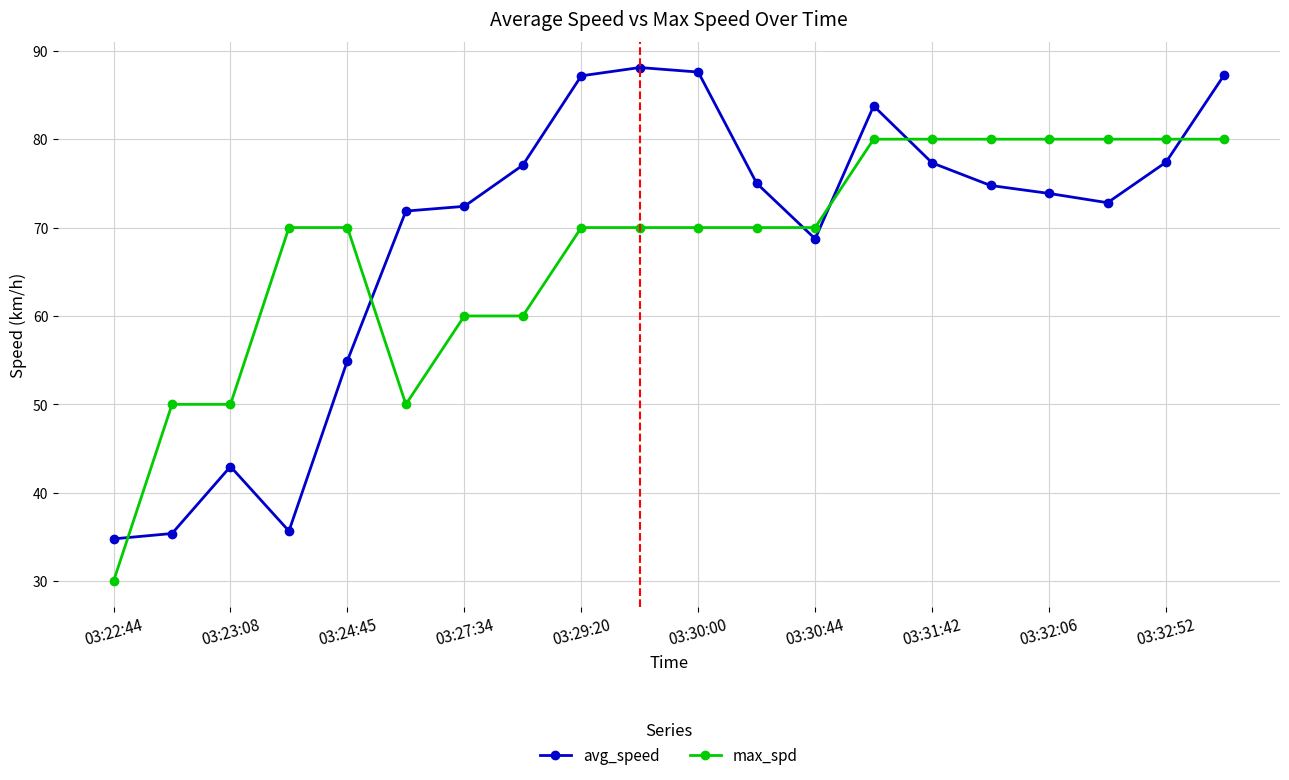

What is the value of the max_spd point at the 16th from the left?

80.0